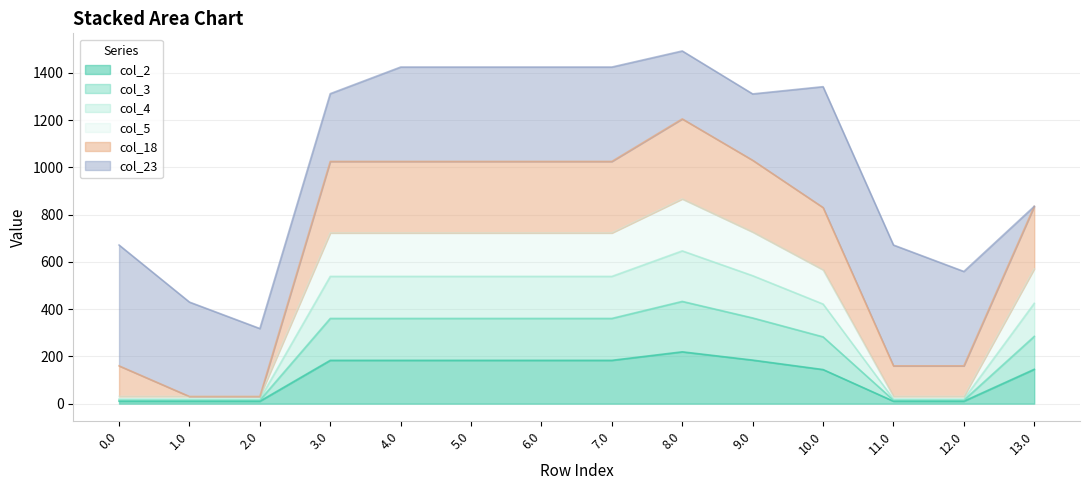

What is the total value across all series at 2.0?

317.9